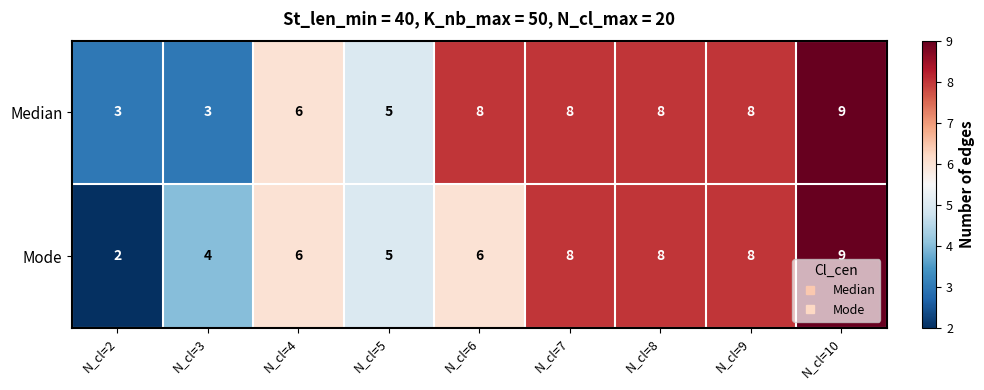

What is the maximum value shown in the chart?

9